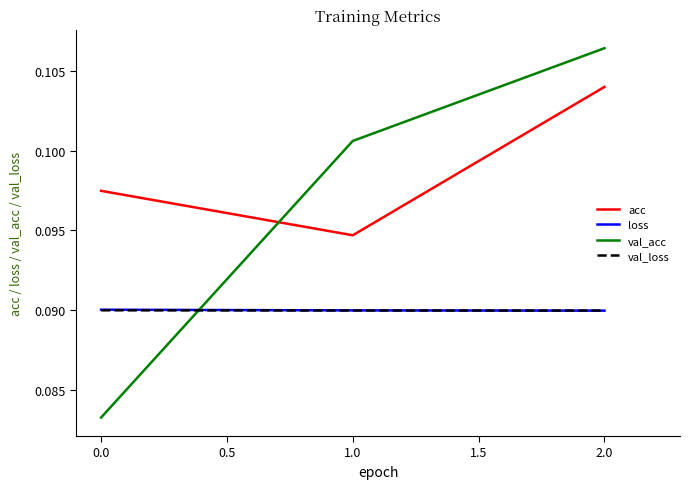

How many val_acc values are between 0 and 1?

3